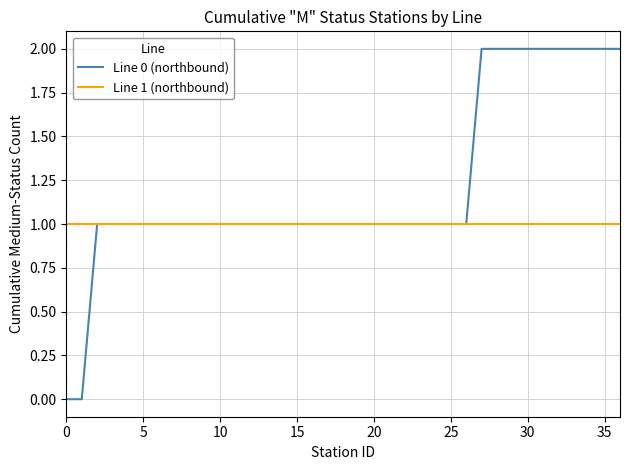

List the series in order of their peak value, highest first.

Line 0 (northbound), Line 1 (northbound)